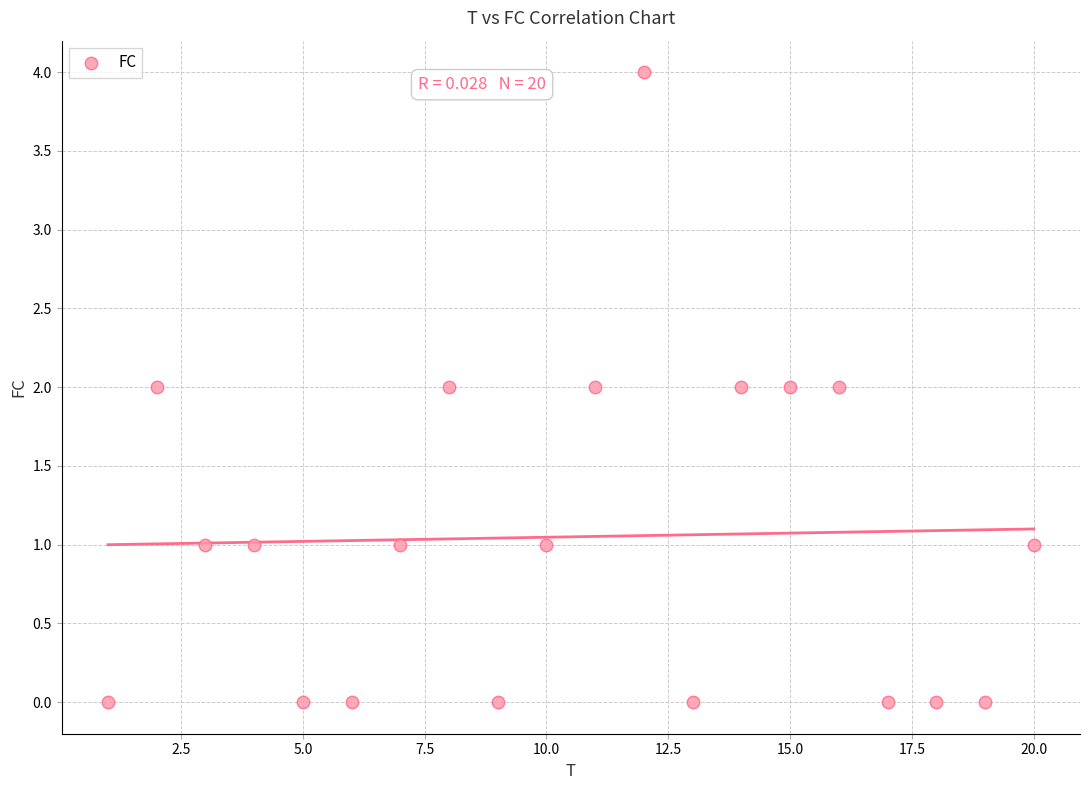

What is the range of Y values (max minus min)?

4